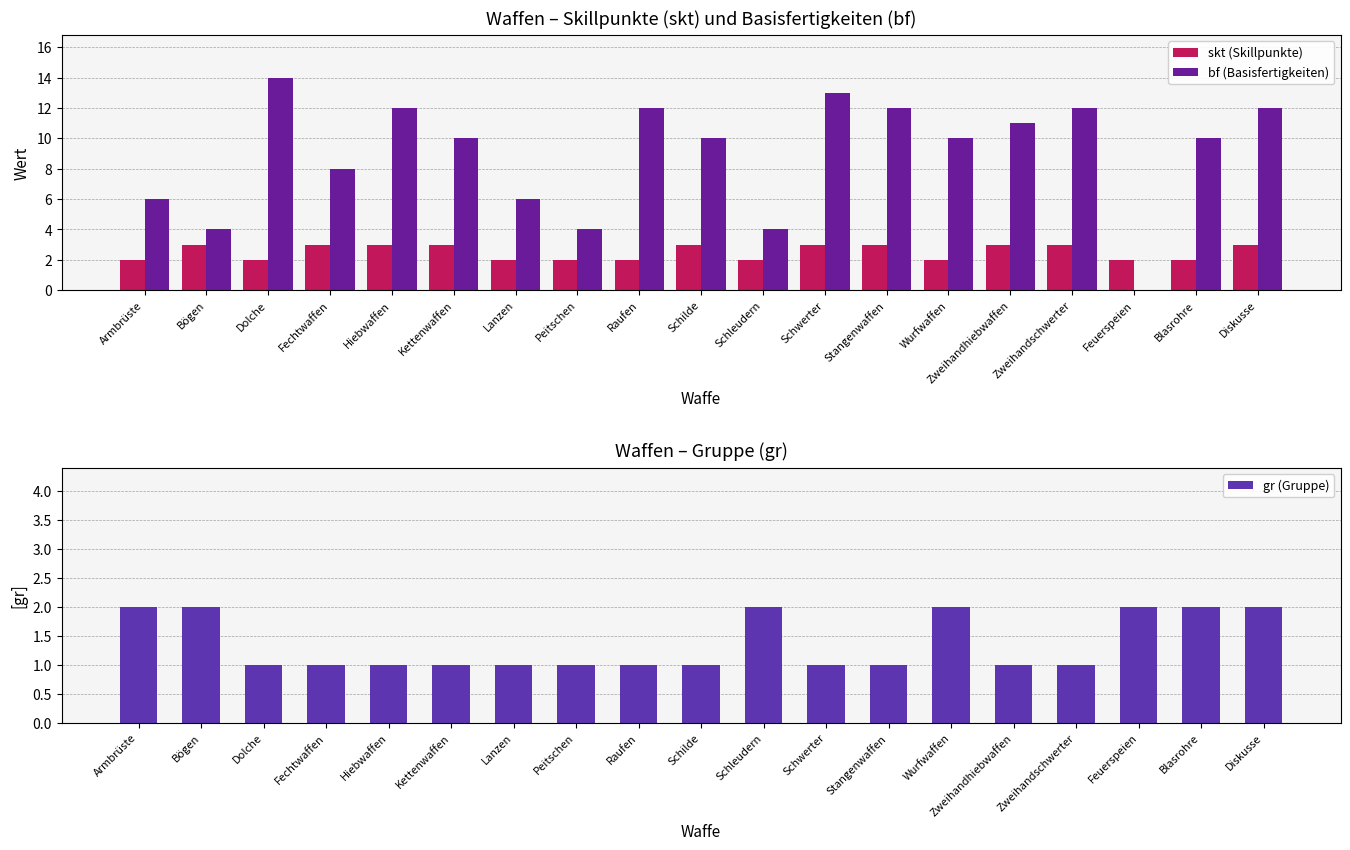

List the series in order of their peak value, highest first.

bf (Basisfertigkeiten), skt (Skillpunkte), gr (Gruppe)